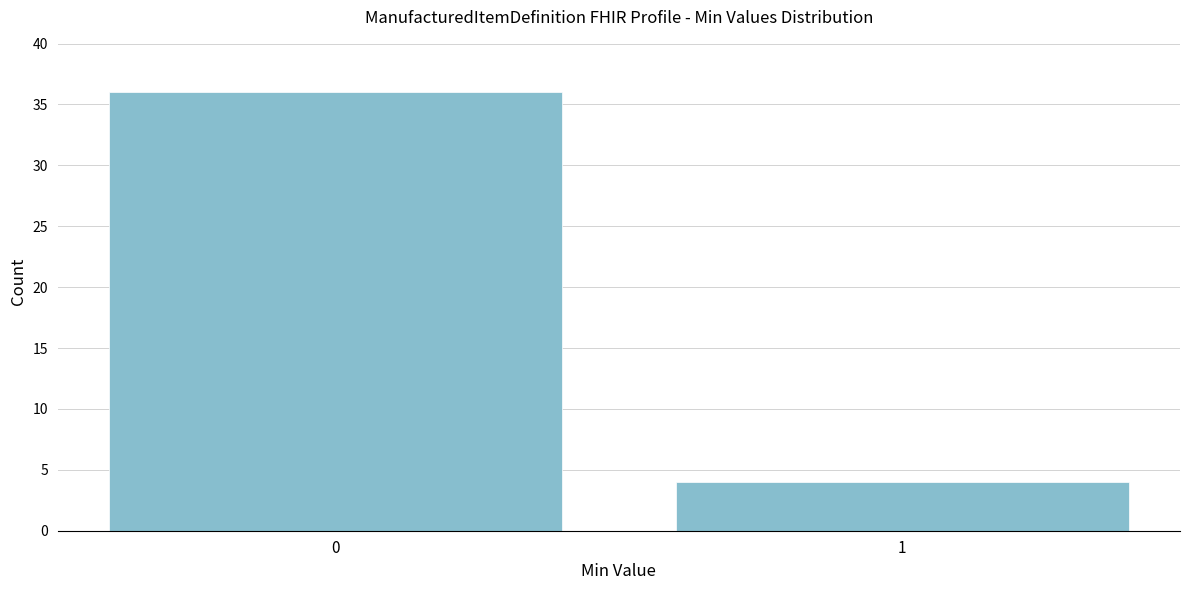

Reading left to right, transcribe all the data shown in this chart.

0=36	1=4